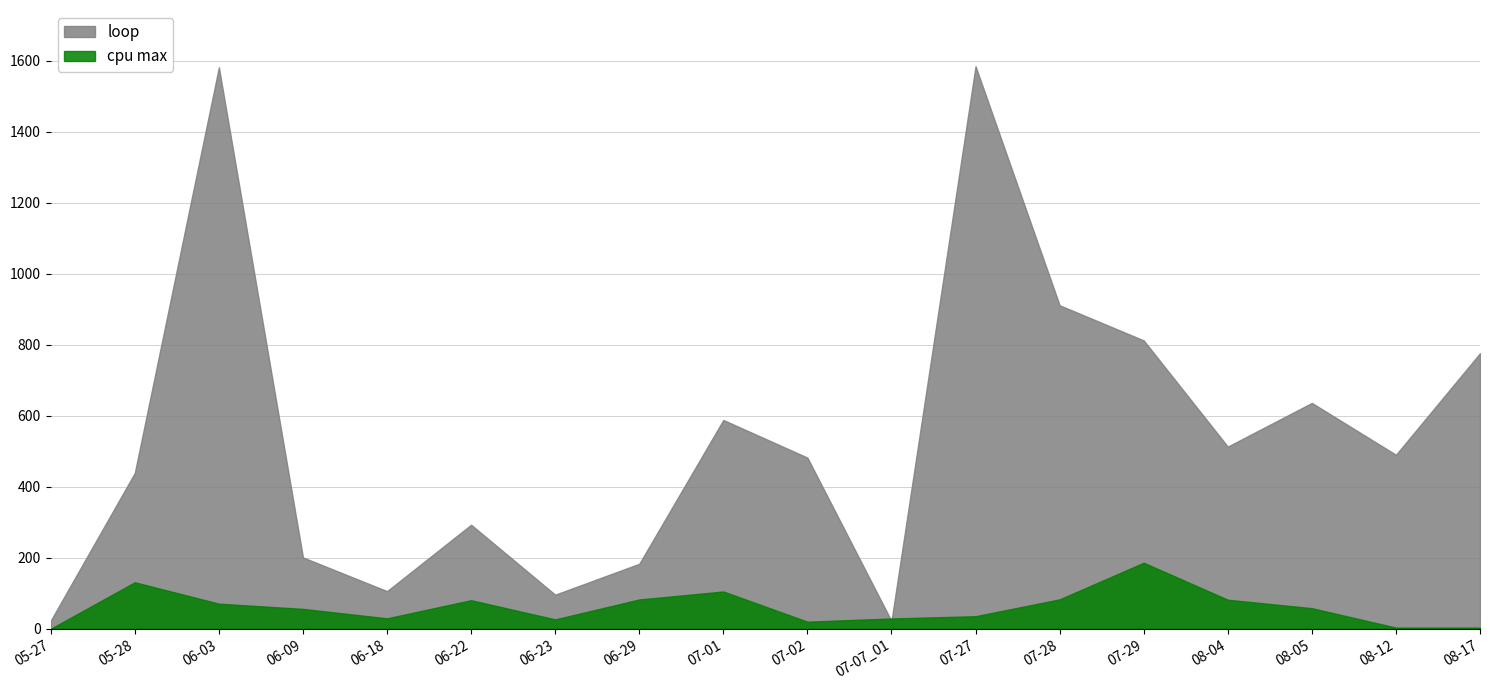

Is it true that loop equals 22.0 at 07-07_01?

True